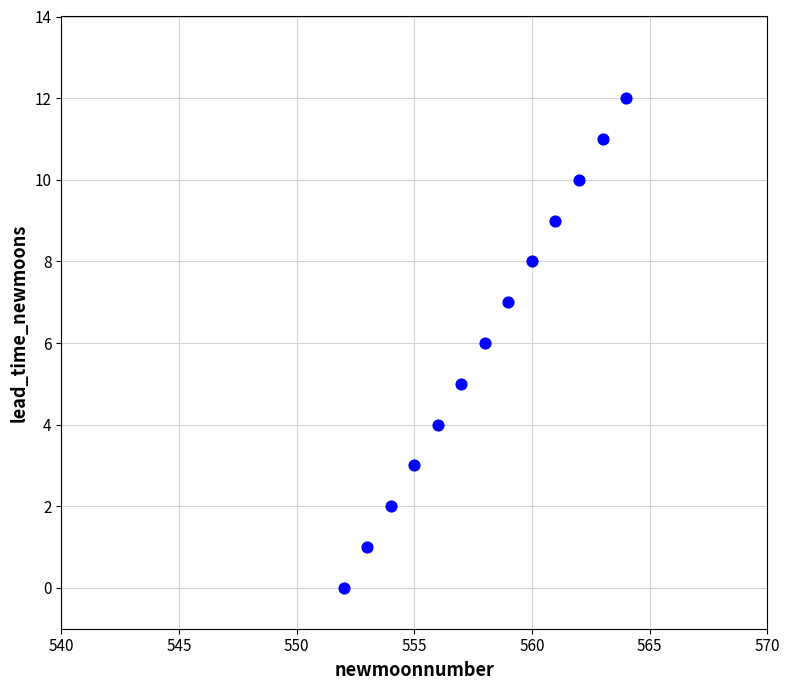

What is the range of Y values (max minus min)?

12